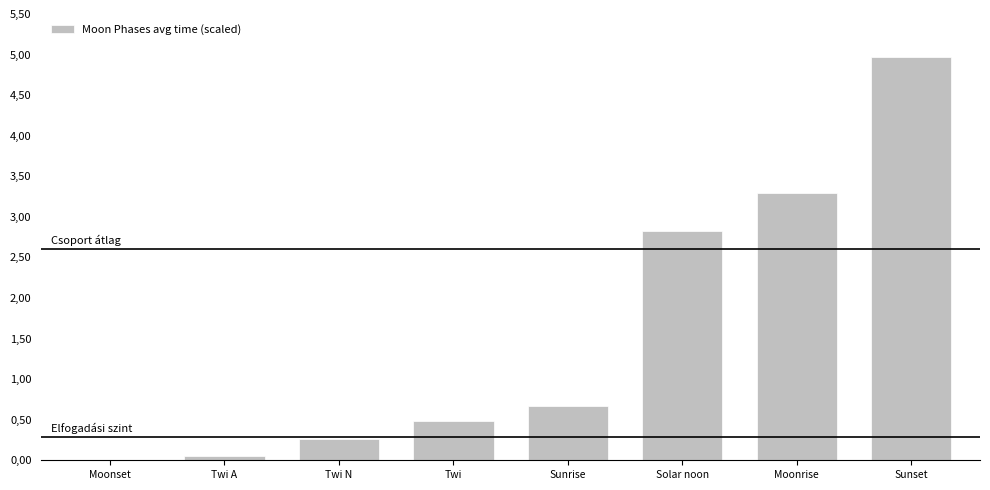

How many values are above zero?

7